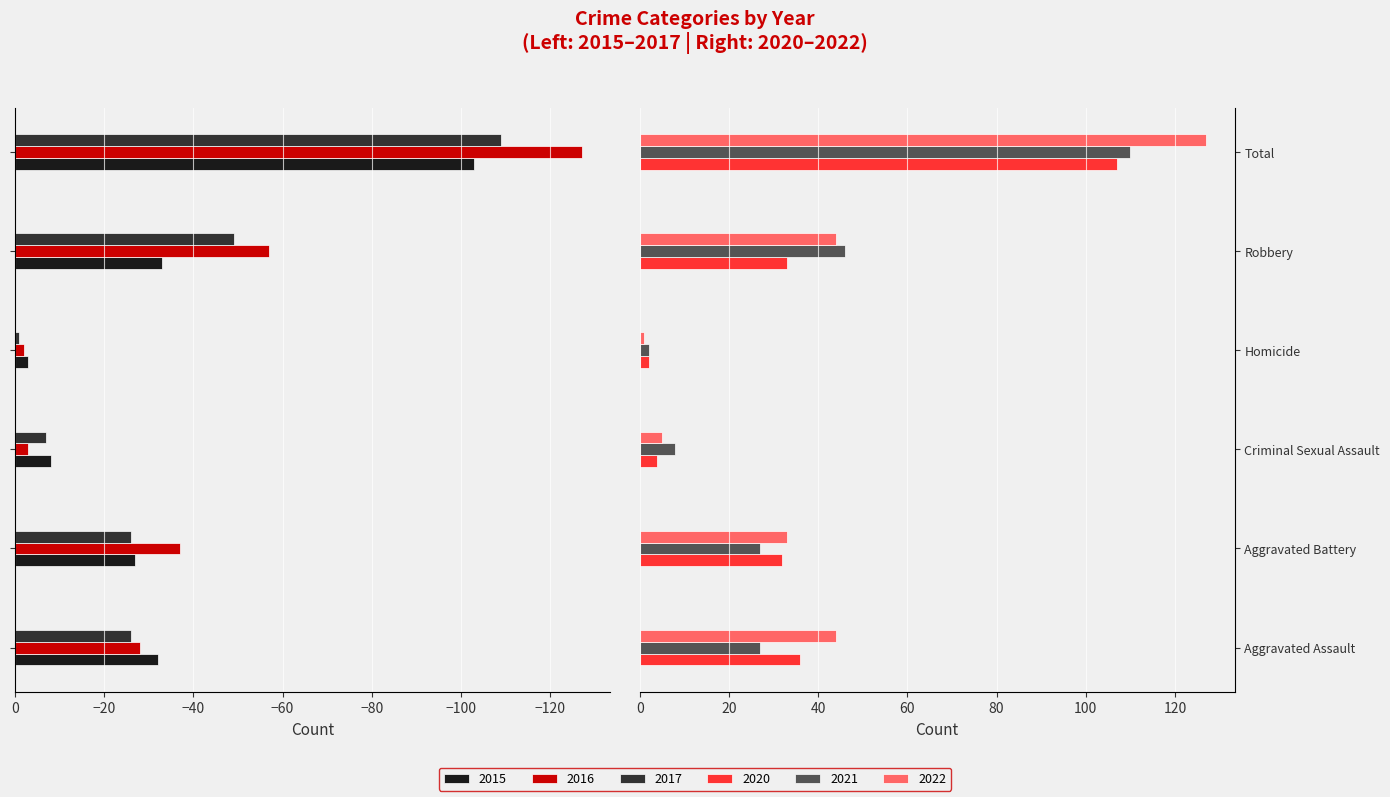

What is the label of the 6th bar from the right?

Aggravated Assault